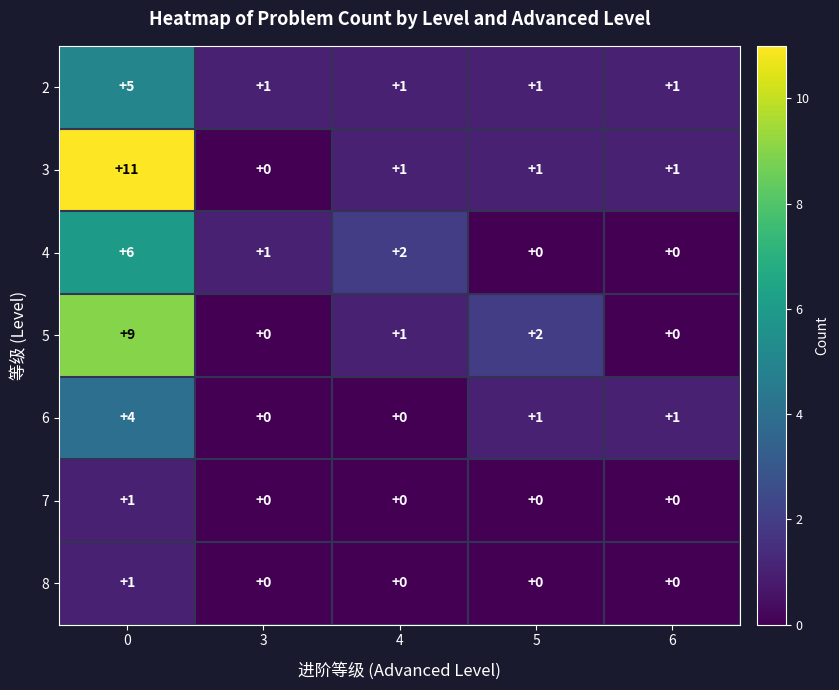

How many 7 values are between 0 and 1?

5